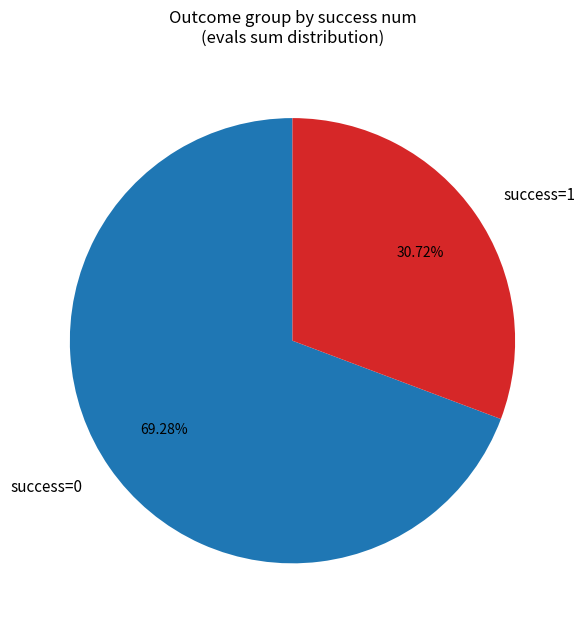

What is the majority slice?

success=0